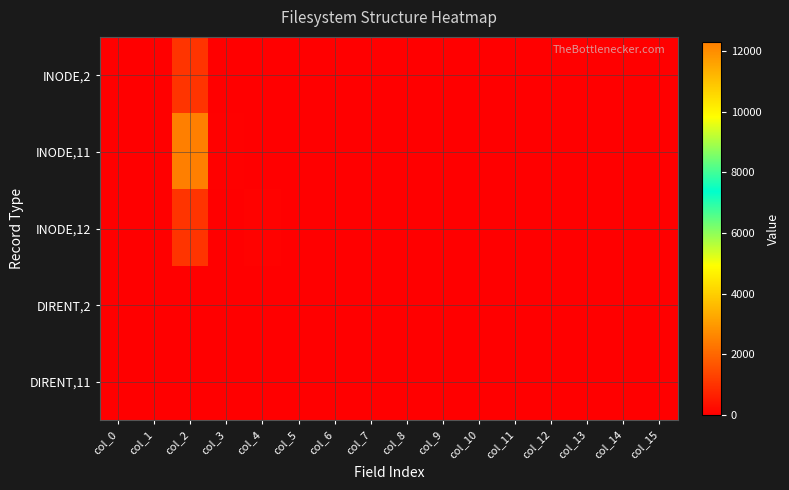

At col_12, list the series in order from largest to smallest.

INODE,11, INODE,2, INODE,12, DIRENT,2, DIRENT,11